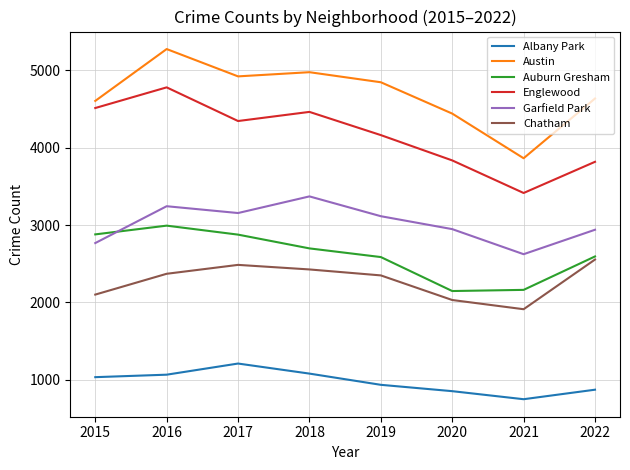

Which series changed the most between 2016 and 2017?

Englewood